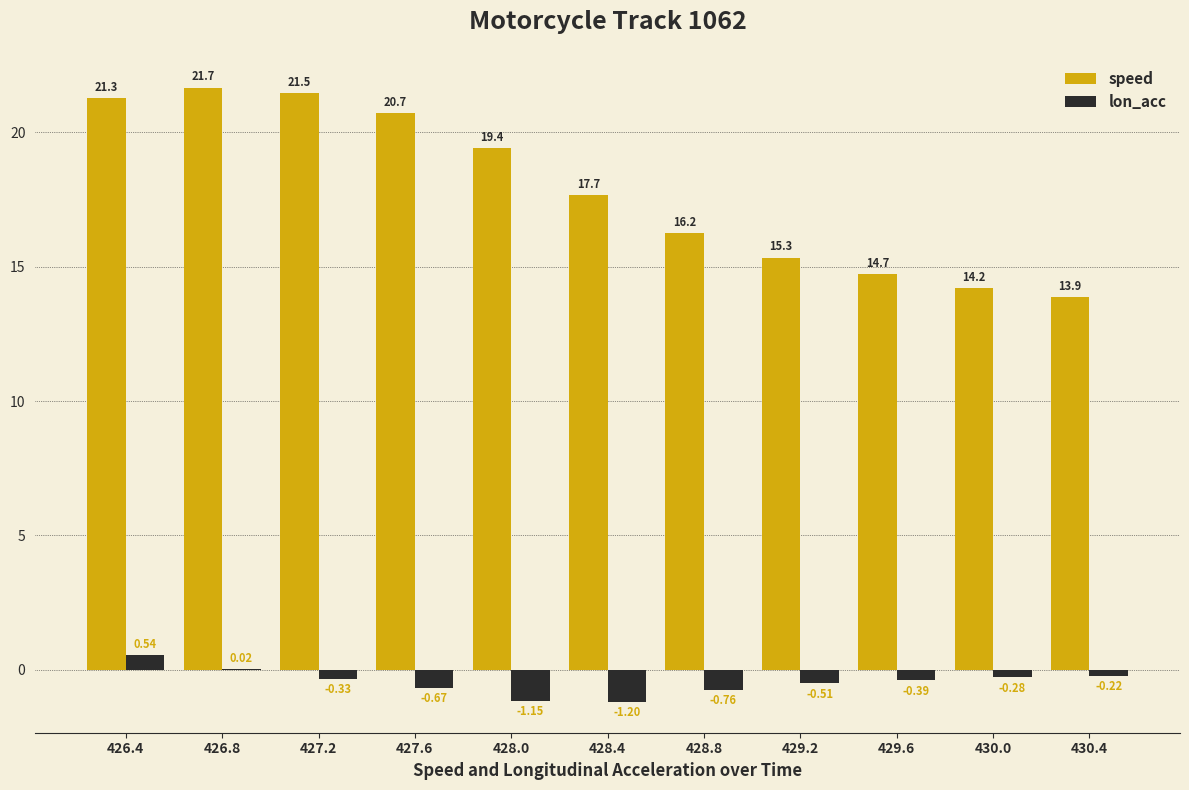

The value of speed at 429.2 is 15.3. True or false?

True